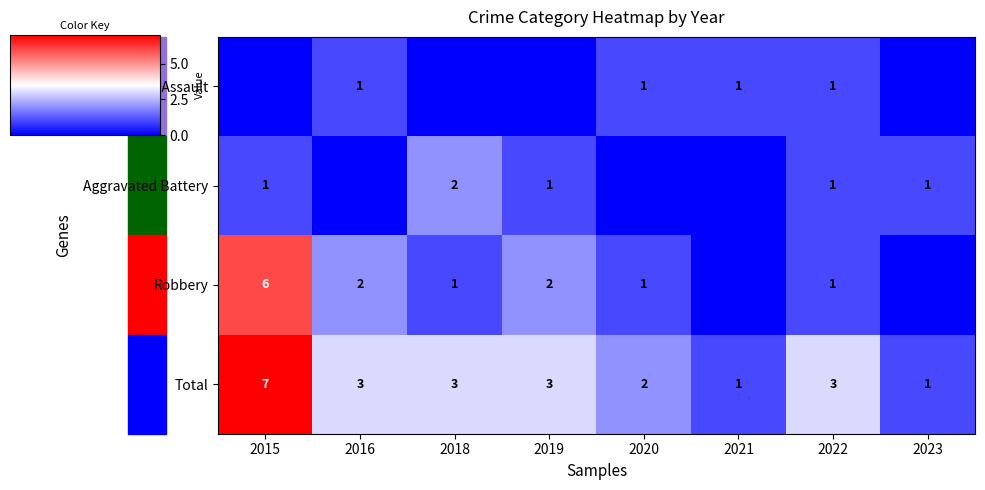

What is the difference between the maximum and minimum values in the Total series?

6